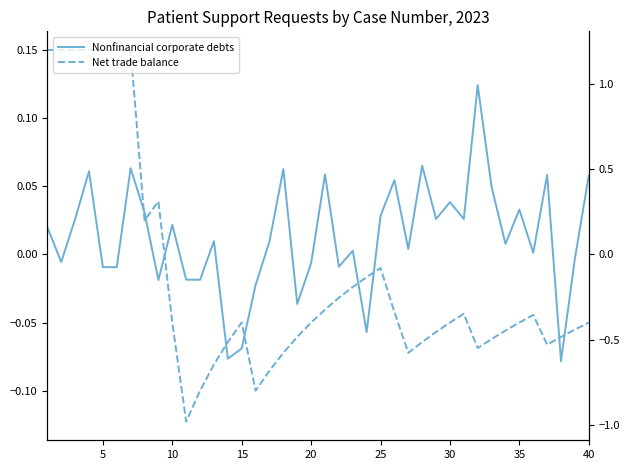

The Net trade balance series shows -0.0 at 30. True or false?

False